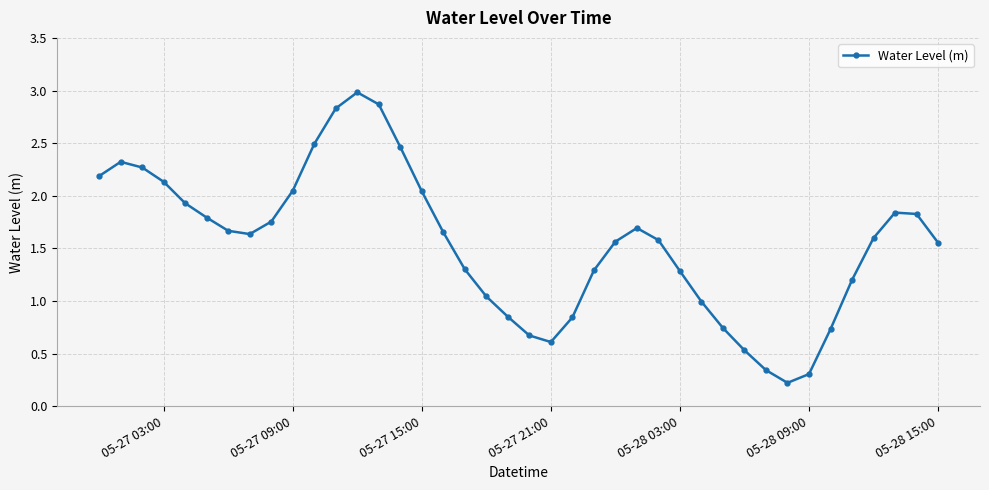

What is the average value?

1.5